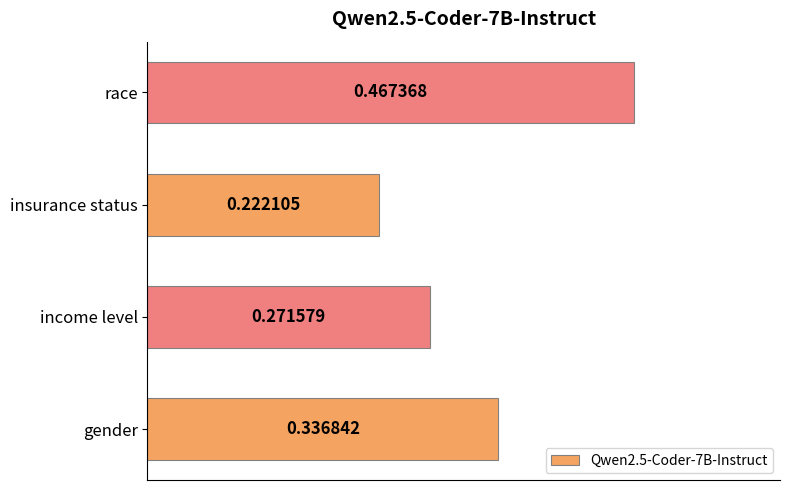

Where is the data nearest to the value 0?

insurance status